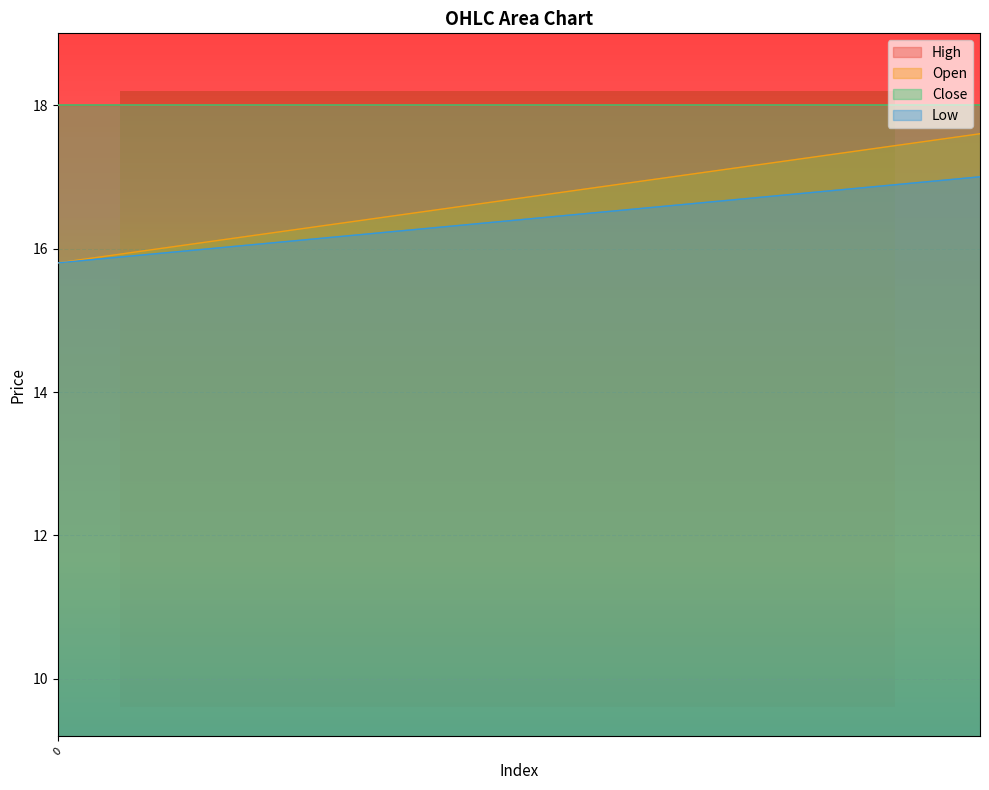

True or false: c and l intersect in this chart.

False